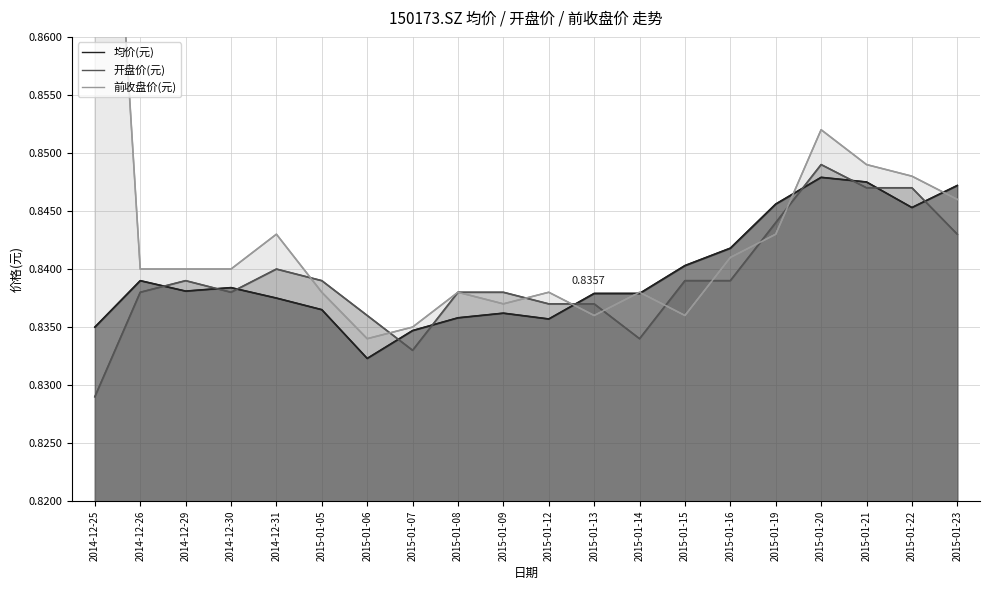

At which category does the chart reach its peak across all series?

2014-12-25